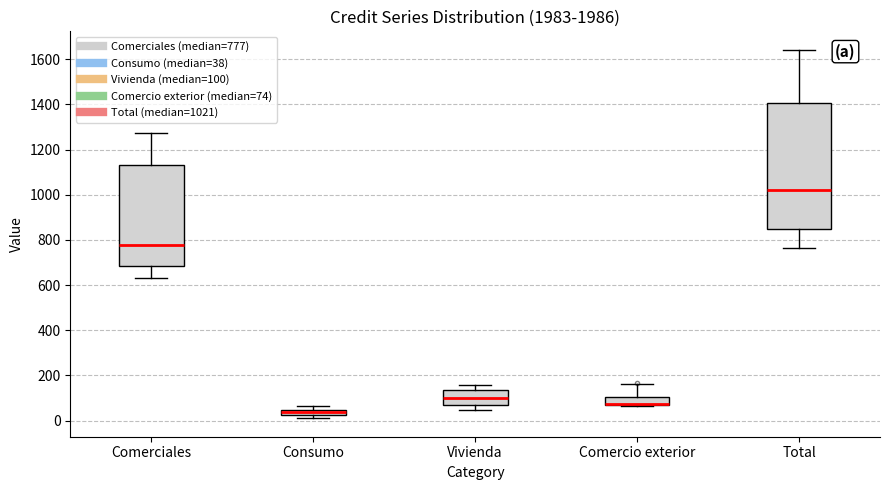

Where is the upper edge of the box for Comercio exterior on the y-axis? The values are not printed on the chart, so give them approximately, as read against the axis.

100